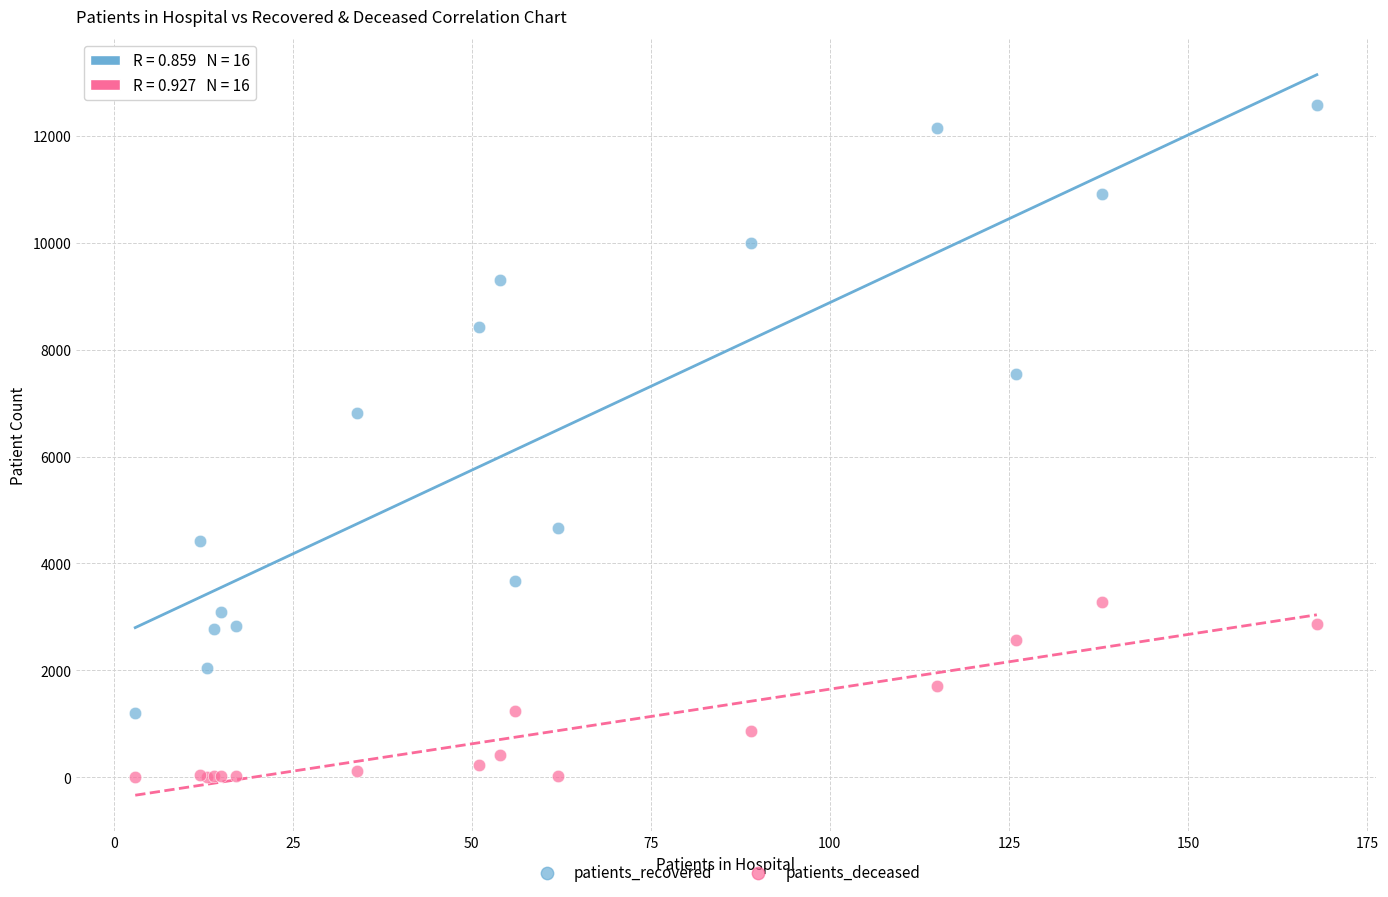

What is the X range (max minus min) for the scatter plot?

165